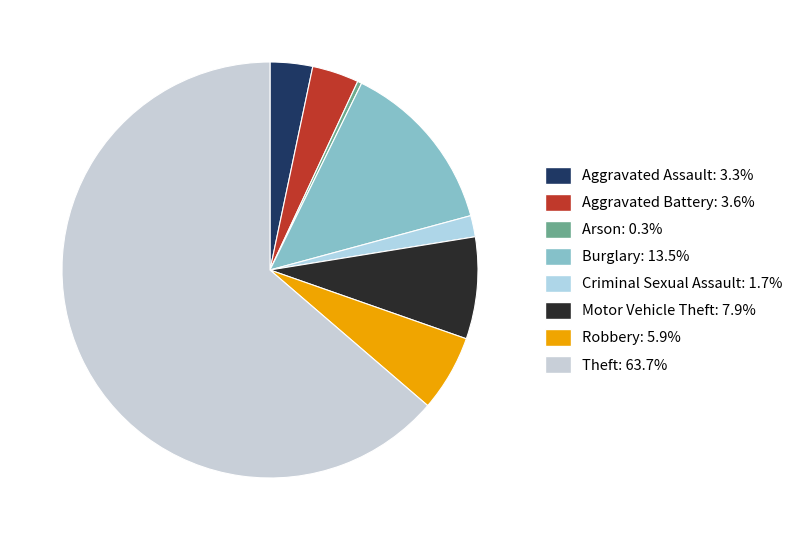

Which slice is the largest?

Theft